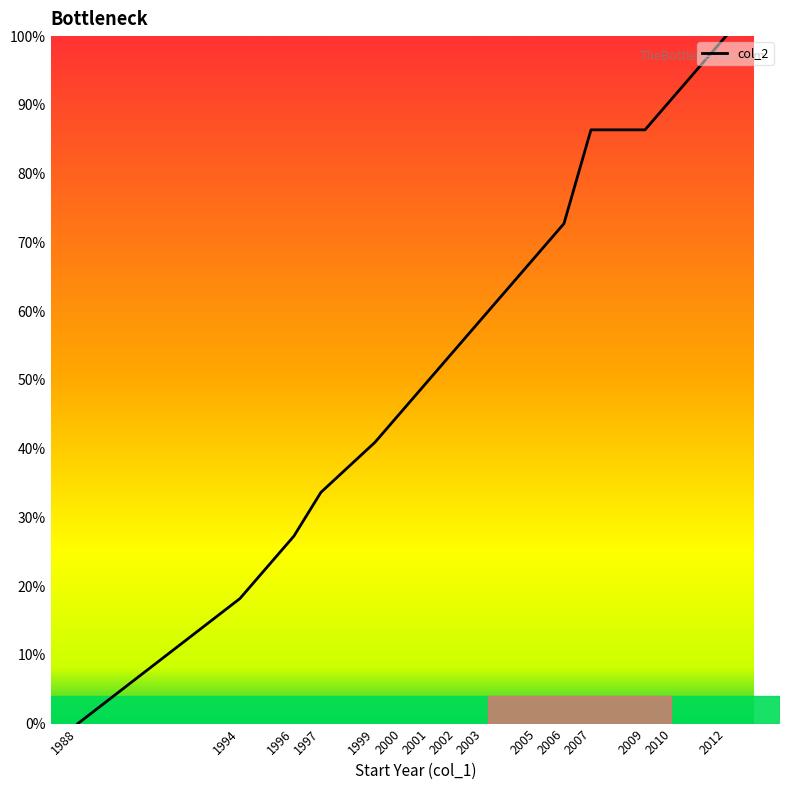

What is the change in value from 2002 to 2009?

+31.8